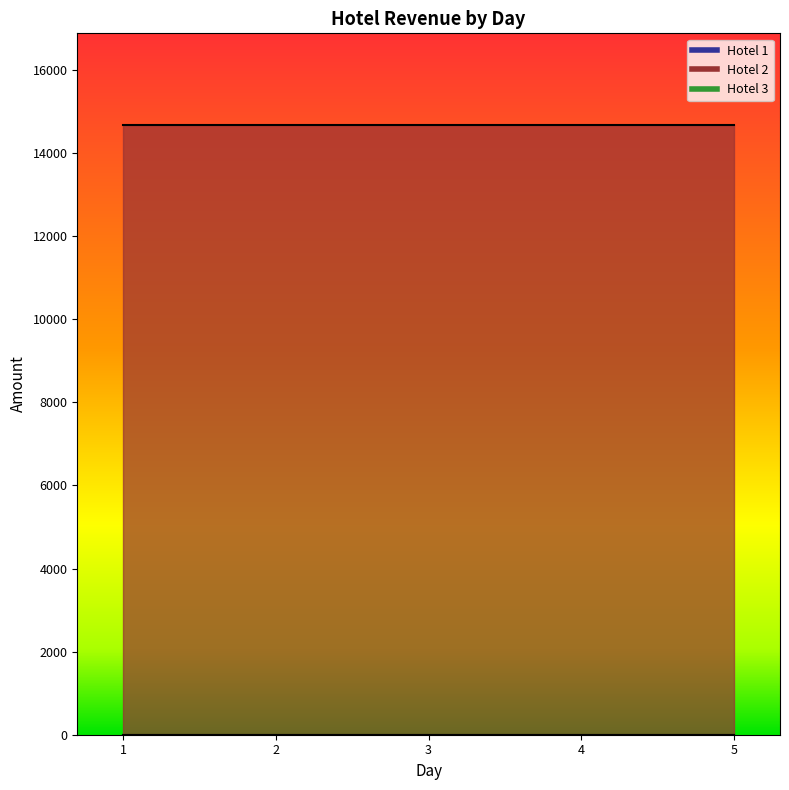

True or false: 3 and 2 intersect in this chart.

False